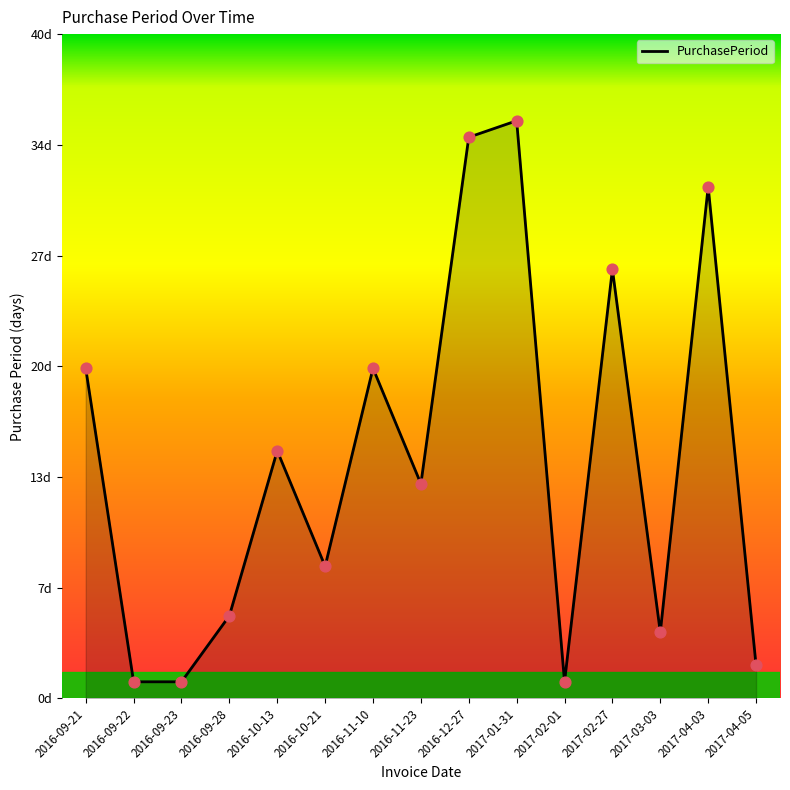

Is this an area chart (filled region under the line)?

Yes